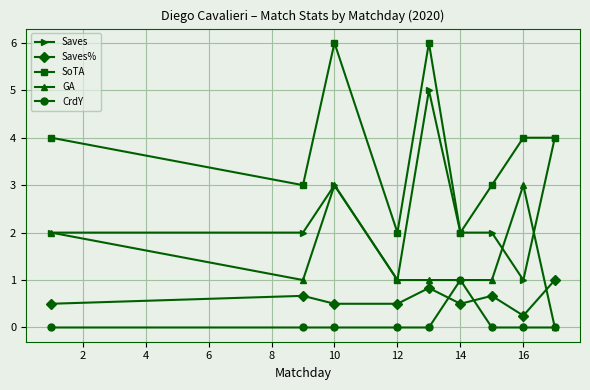

Which series has the largest total across all categories?

SoTA